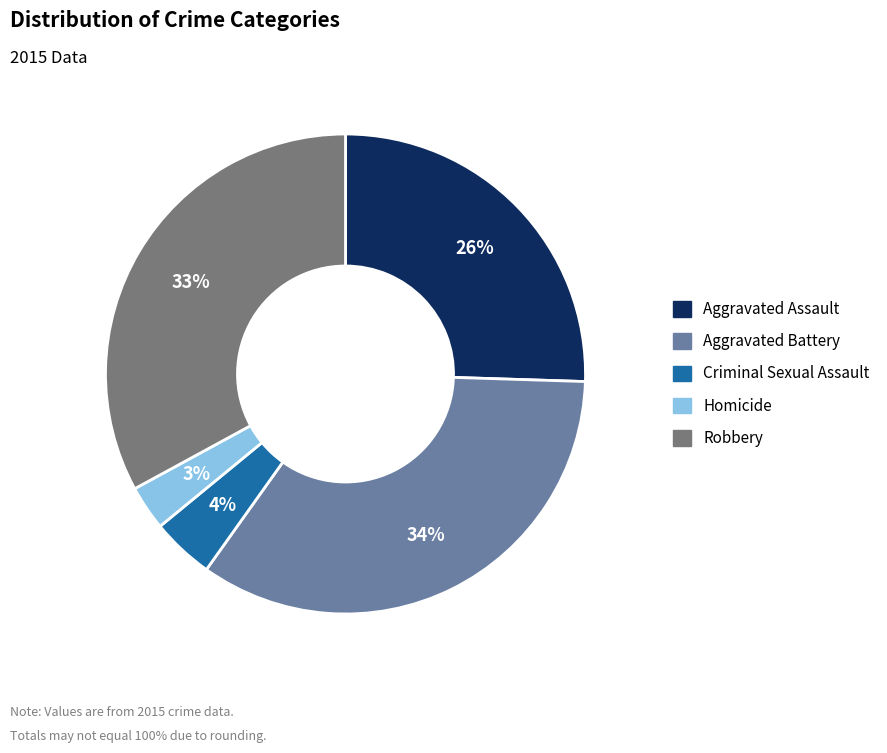

To the nearest percent, what is the average slice percentage?

20%